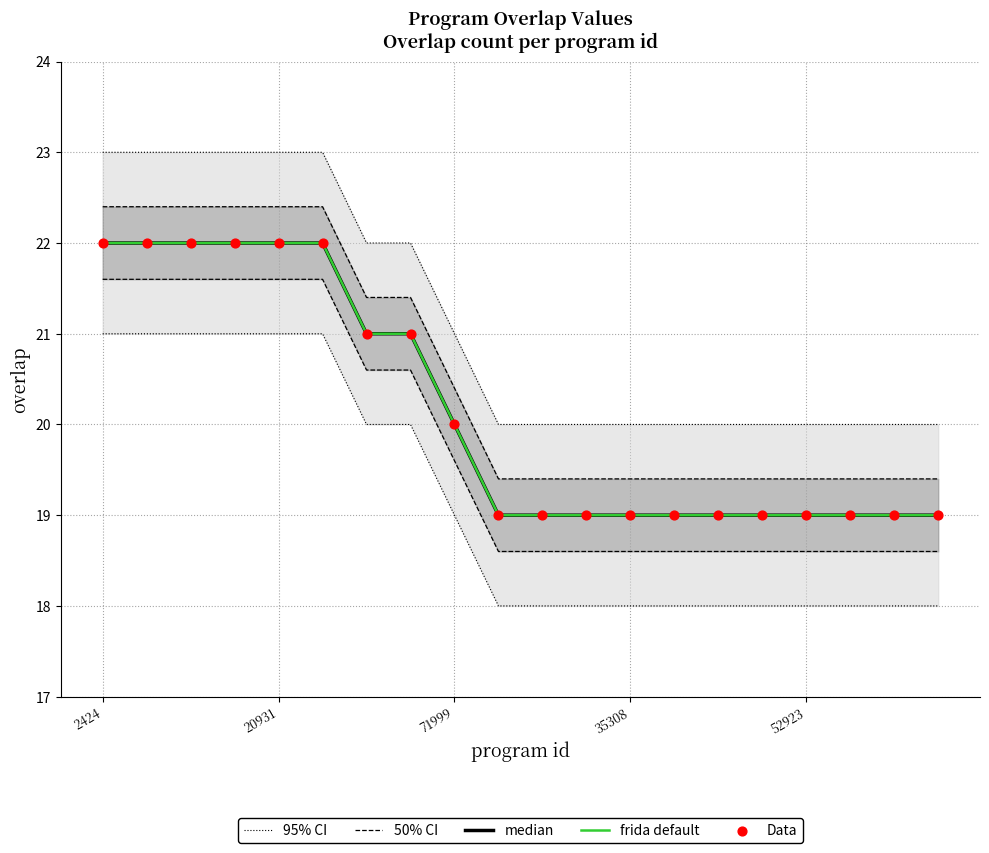

Which series has the largest total across all categories?

95% CI